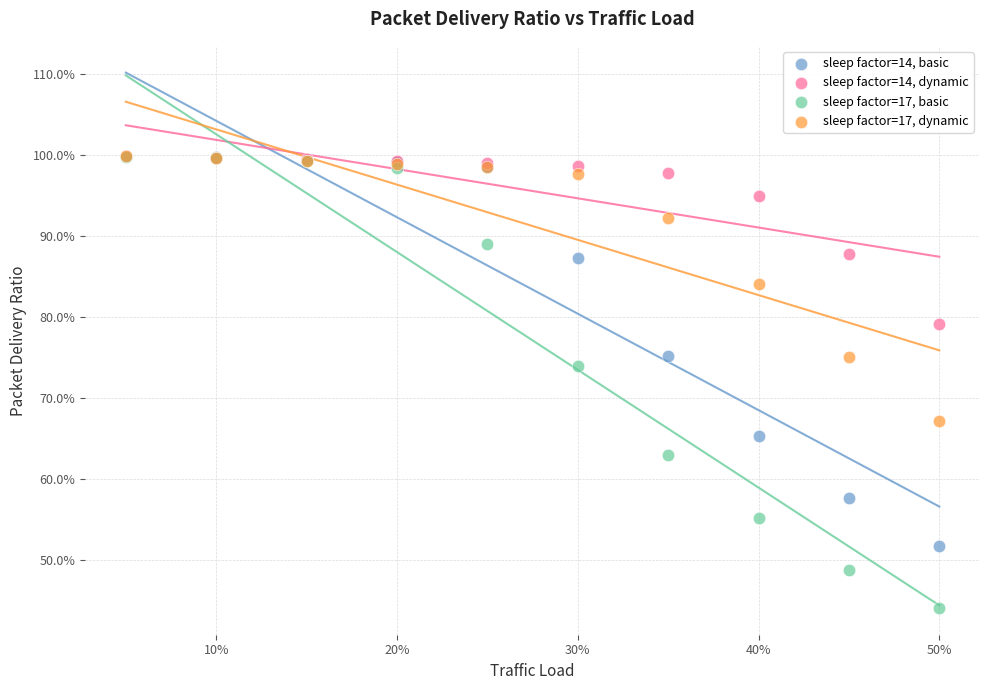

Which series contains the lowest Y value?

sleep factor=17, basic